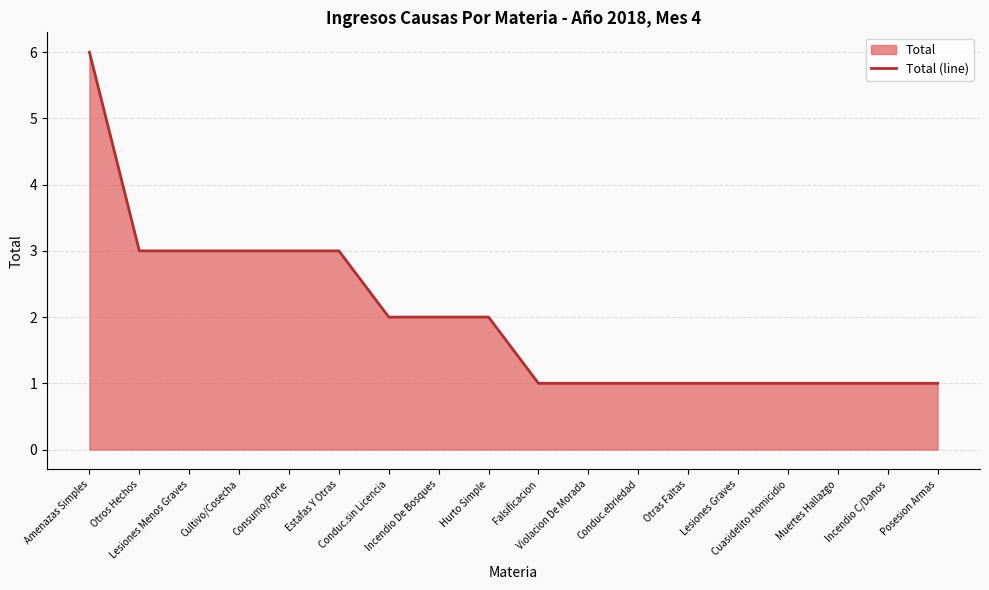

What is the difference between the maximum and minimum values?

5